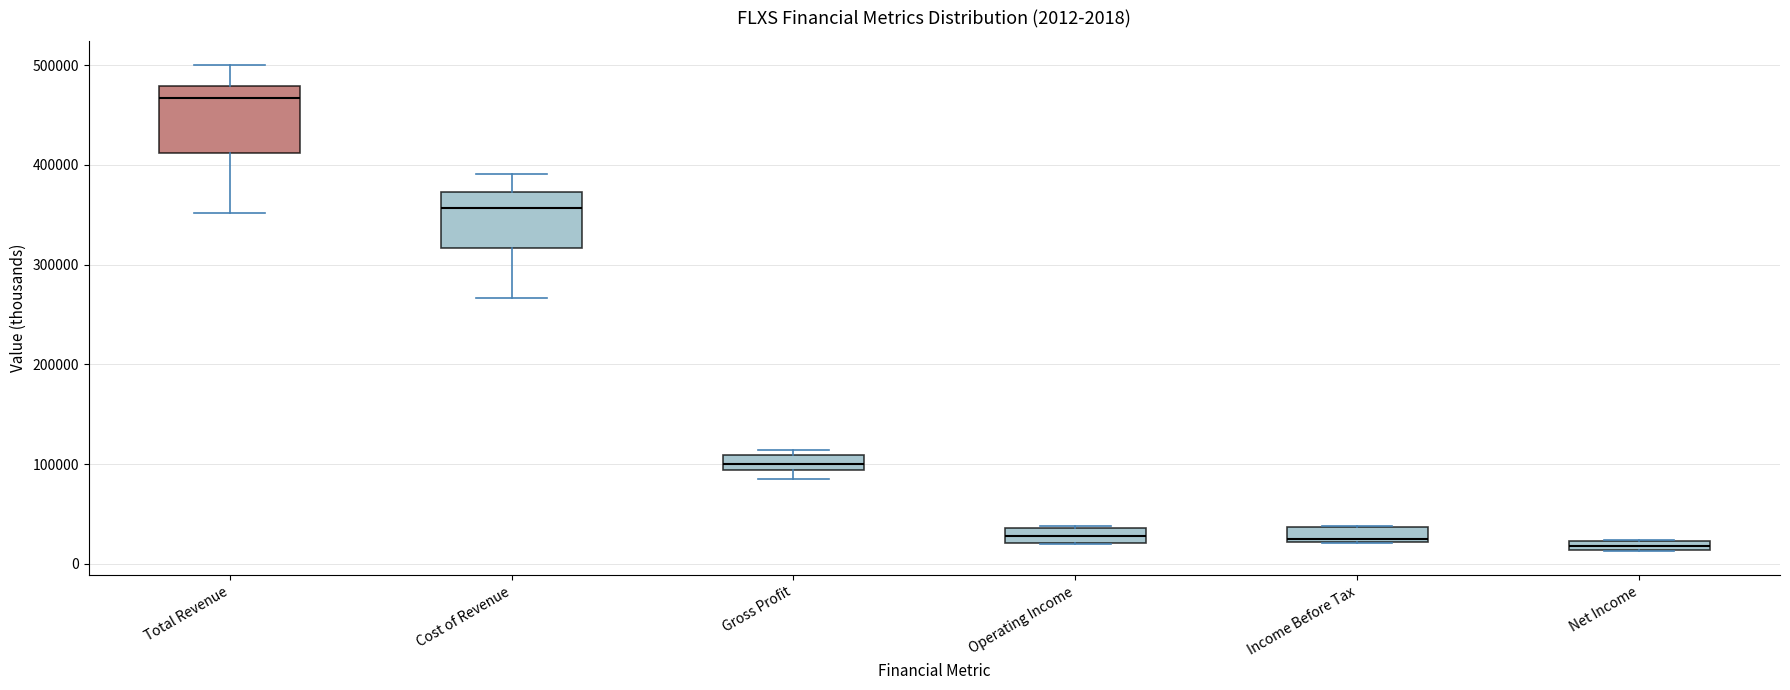

Which box is the tallest, from its lower edge to its upper edge?

Total Revenue